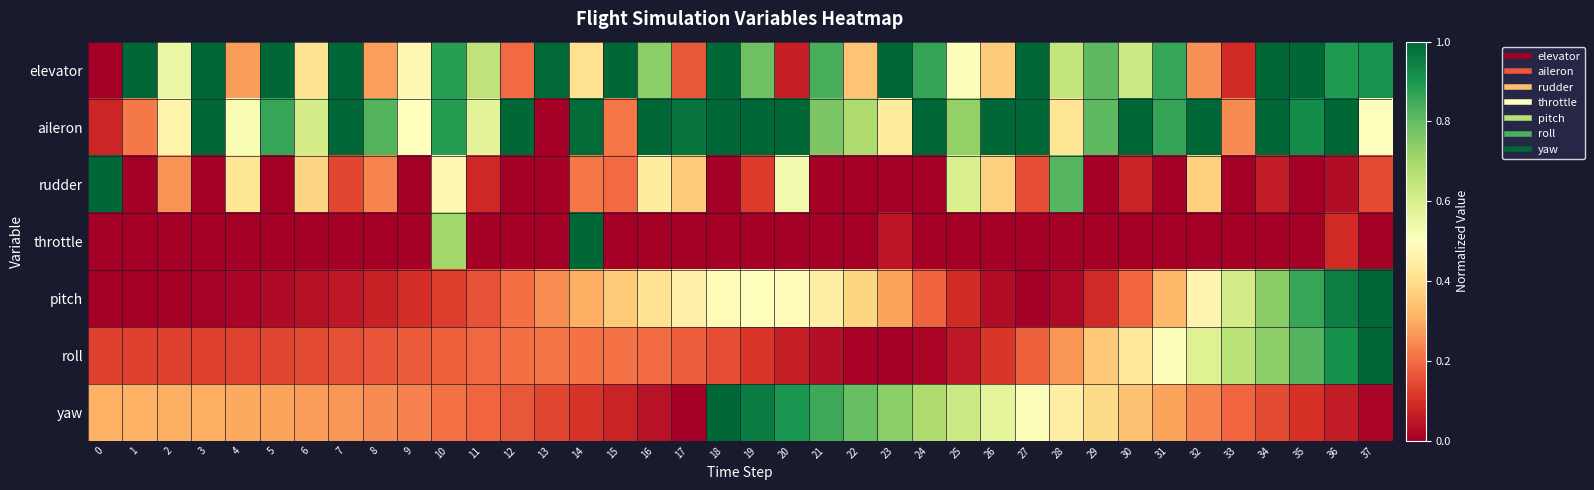

Reading left to right, list all the values displayed in this chart.

elevator: 0=0.0	1=1.0	2=0.5	3=1.0	4=0.3	5=1.0	6=0.4	7=1.0	8=0.3	9=0.5	10=0.9	11=0.7	12=0.2	13=1.0	14=0.4	15=1.0	16=0.7	17=0.2	18=1.0	19=0.8	20=0.1	21=0.8	22=0.3	23=1.0	24=0.9	25=0.5	26=0.4	27=1.0	28=0.6	29=0.8	30=0.6	31=0.9	32=0.3	33=0.1	34=1.0	35=1.0	36=0.9	37=0.9
aileron: 0=0.1	1=0.2	2=0.5	3=1.0	4=0.5	5=0.9	6=0.6	7=1.0	8=0.8	9=0.5	10=0.9	11=0.6	12=1.0	13=0.0	14=1.0	15=0.2	16=1.0	17=1.0	18=1.0	19=1.0	20=1.0	21=0.8	22=0.7	23=0.4	24=1.0	25=0.7	26=1.0	27=1.0	28=0.4	29=0.8	30=1.0	31=0.9	32=1.0	33=0.2	34=1.0	35=0.9	36=1.0	37=0.5
rudder: 0=1.0	1=0.0	2=0.3	3=0.0	4=0.4	5=0.0	6=0.4	7=0.1	8=0.2	9=0.0	10=0.5	11=0.1	12=0.0	13=0.0	14=0.2	15=0.2	16=0.4	17=0.4	18=0.0	19=0.1	20=0.5	21=0.0	22=0.0	23=0.0	24=0.0	25=0.6	26=0.4	27=0.2	28=0.8	29=0.0	30=0.1	31=0.0	32=0.4	33=0.0	34=0.1	35=0.0	36=0.0	37=0.1
throttle: 0=0.0	1=0.0	2=0.0	3=0.0	4=0.0	5=0.0	6=0.0	7=0.0	8=0.0	9=0.0	10=0.7	11=0.0	12=0.0	13=0.0	14=1.0	15=0.0	16=0.0	17=0.0	18=0.0	19=0.0	20=0.0	21=0.0	22=0.0	23=0.0	24=0.0	25=0.0	26=0.0	27=0.0	28=0.0	29=0.0	30=0.0	31=0.0	32=0.0	33=0.0	34=0.0	35=0.0	36=0.1	37=0.0
pitch: 0=0.0	1=0.0	2=0.0	3=0.0	4=0.0	5=0.0	6=0.0	7=0.1	8=0.1	9=0.1	10=0.1	11=0.2	12=0.2	13=0.3	14=0.3	15=0.4	16=0.4	17=0.5	18=0.5	19=0.5	20=0.5	21=0.5	22=0.4	23=0.3	24=0.2	25=0.1	26=0.0	27=0.0	28=0.0	29=0.1	30=0.2	31=0.3	32=0.5	33=0.6	34=0.7	35=0.9	36=0.9	37=1.0
roll: 0=0.1	1=0.1	2=0.1	3=0.1	4=0.1	5=0.1	6=0.1	7=0.2	8=0.2	9=0.2	10=0.2	11=0.2	12=0.2	13=0.2	14=0.2	15=0.2	16=0.2	17=0.2	18=0.2	19=0.1	20=0.1	21=0.0	22=0.0	23=0.0	24=0.0	25=0.1	26=0.1	27=0.2	28=0.3	29=0.4	30=0.4	31=0.5	32=0.6	33=0.7	34=0.7	35=0.8	36=0.9	37=1.0
yaw: 0=0.3	1=0.3	2=0.3	3=0.3	4=0.3	5=0.3	6=0.3	7=0.3	8=0.2	9=0.2	10=0.2	11=0.2	12=0.2	13=0.1	14=0.1	15=0.1	16=0.0	17=0.0	18=1.0	19=1.0	20=0.9	21=0.9	22=0.8	23=0.7	24=0.7	25=0.6	26=0.6	27=0.5	28=0.5	29=0.4	30=0.3	31=0.3	32=0.2	33=0.2	34=0.1	35=0.1	36=0.1	37=0.0